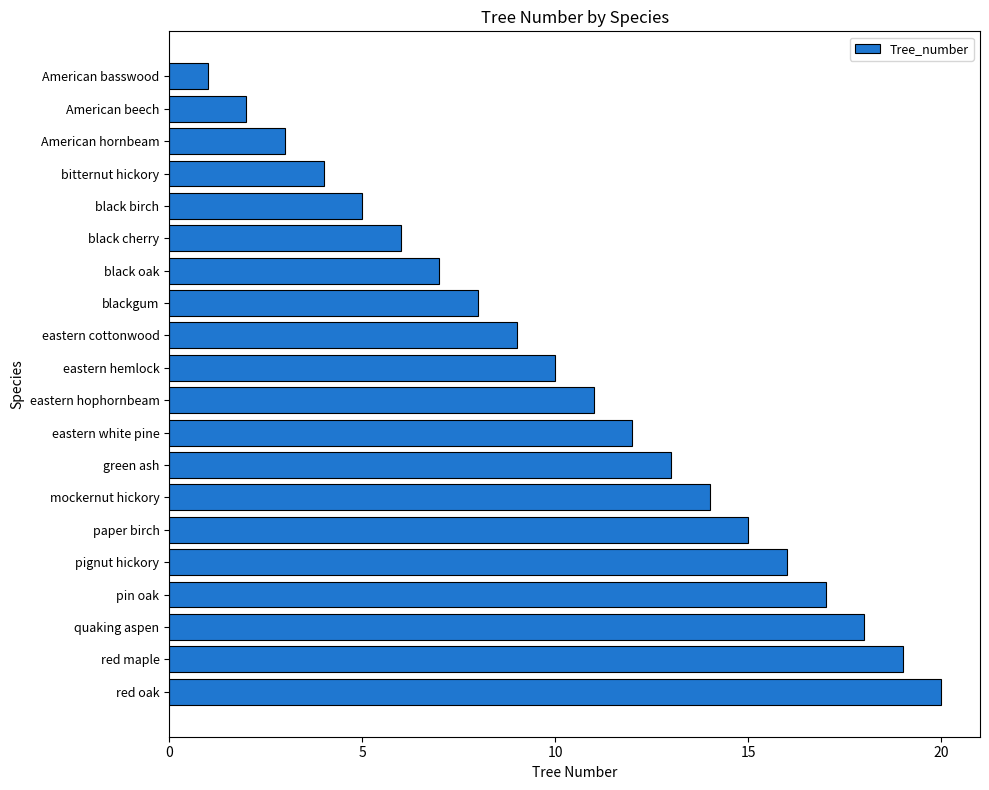

True or false: the data shows 13 at eastern cottonwood.

False